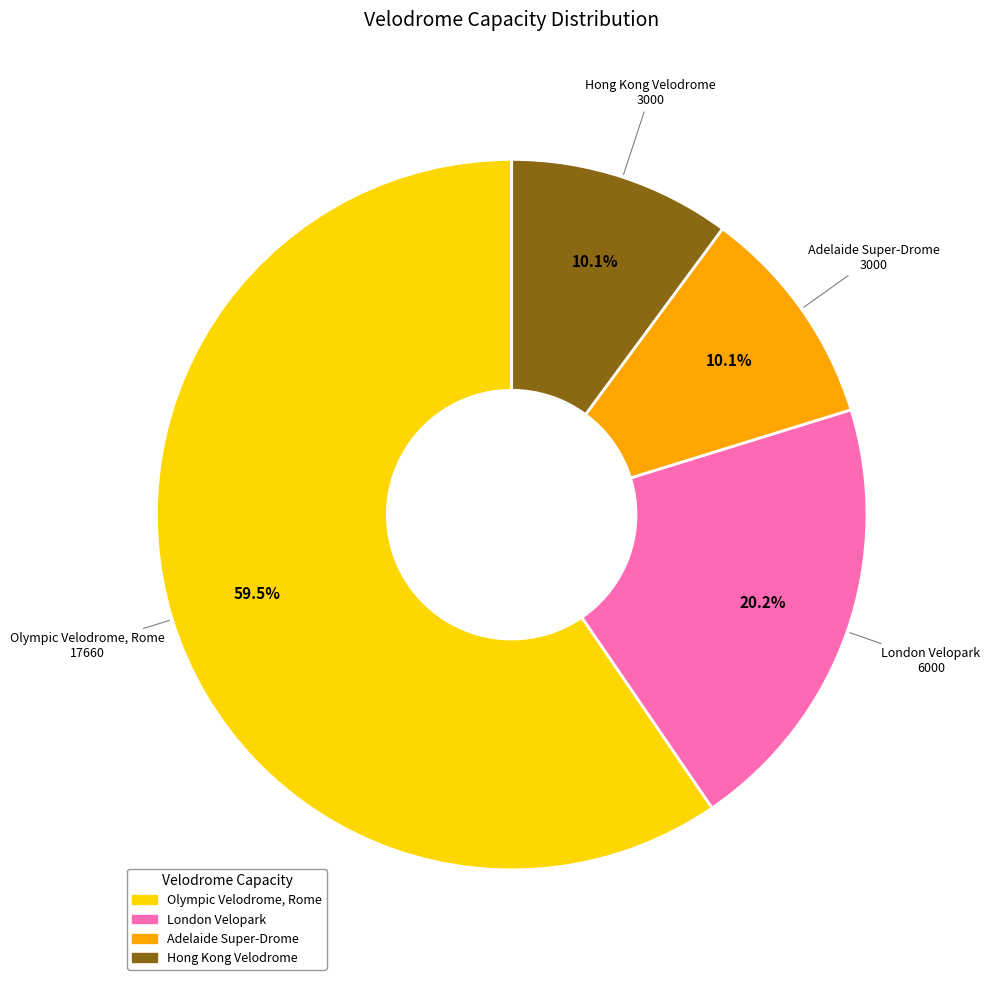

Which category has the biggest portion of the pie?

Olympic Velodrome, Rome